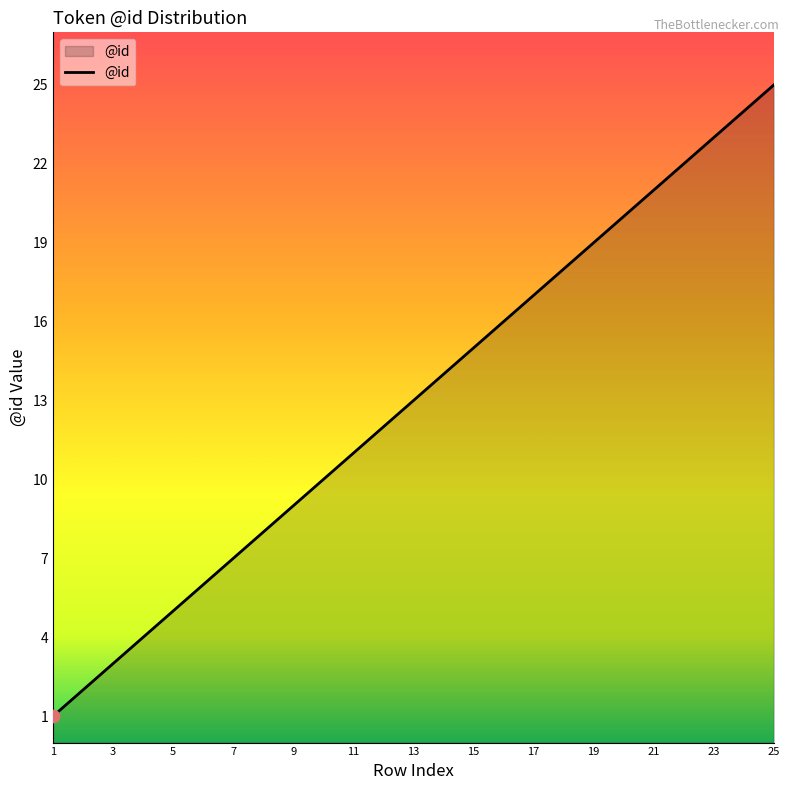

What is the difference between the maximum and minimum values?

24